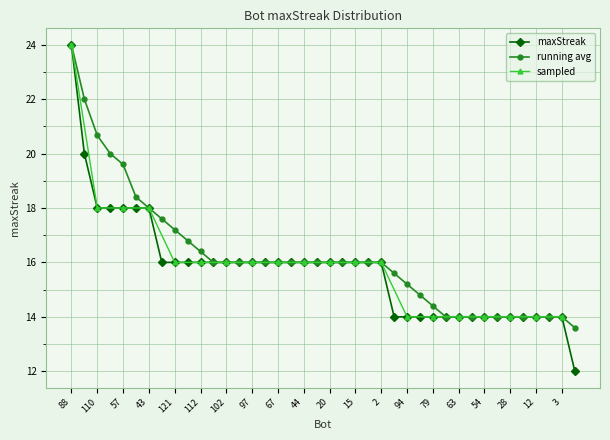

What is the label of the 14th point from the left?

99